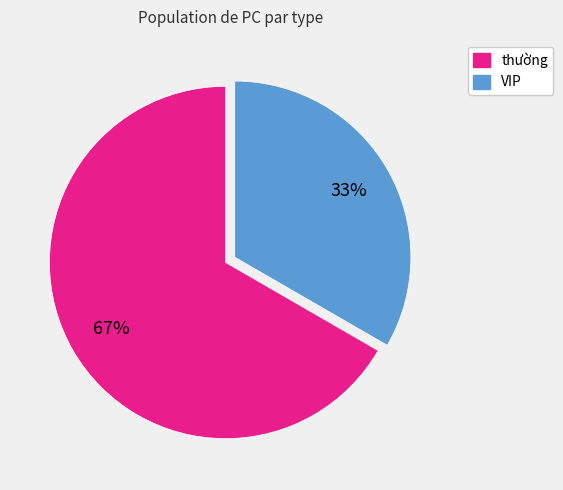

Rank the categories by value from highest to lowest.

thường, VIP